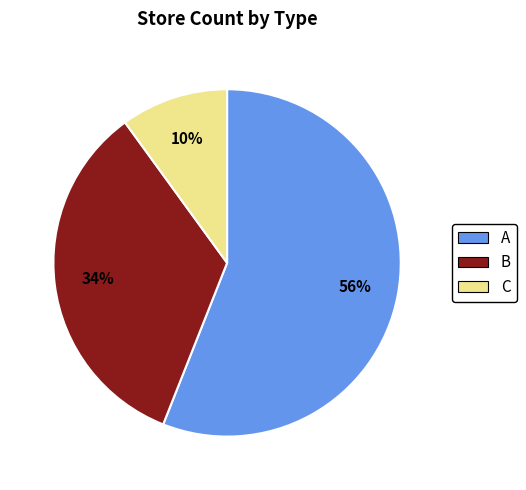

To the nearest percent, what percentage of the pie is C?

10%